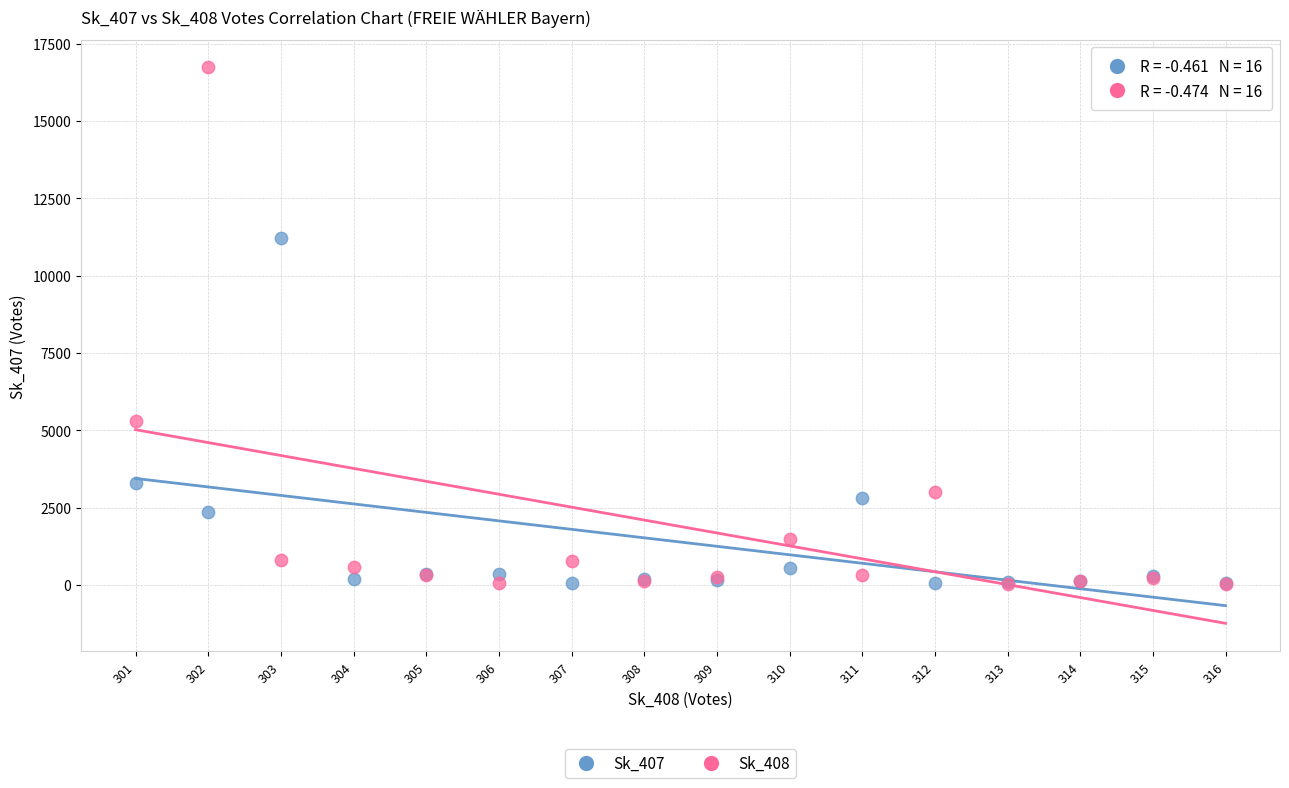

What are all the series names shown in the legend?

Sk_407, Sk_408